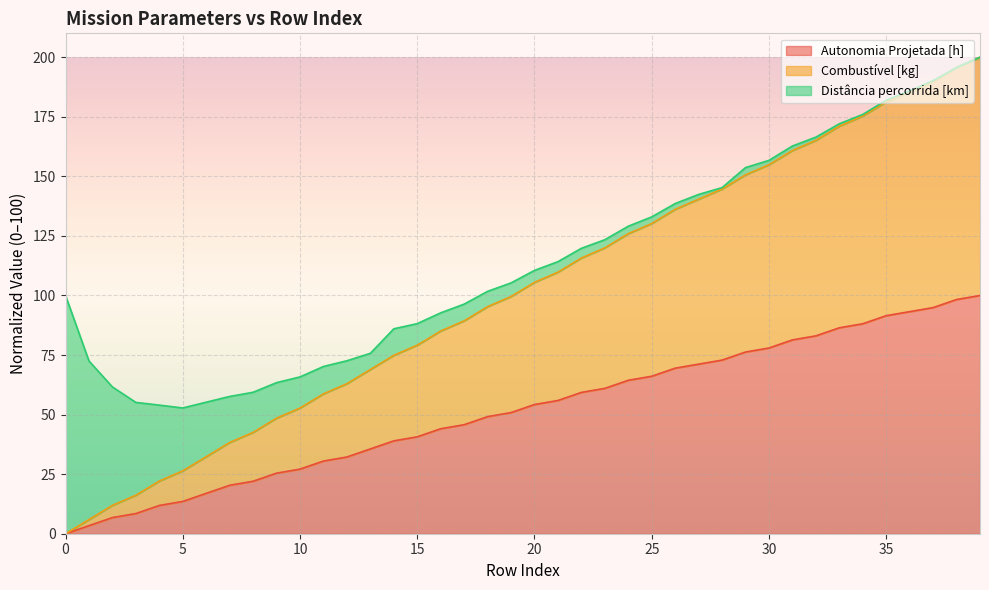

The value of Autonomia Projetada [h] at 0 is -64.2. True or false?

False